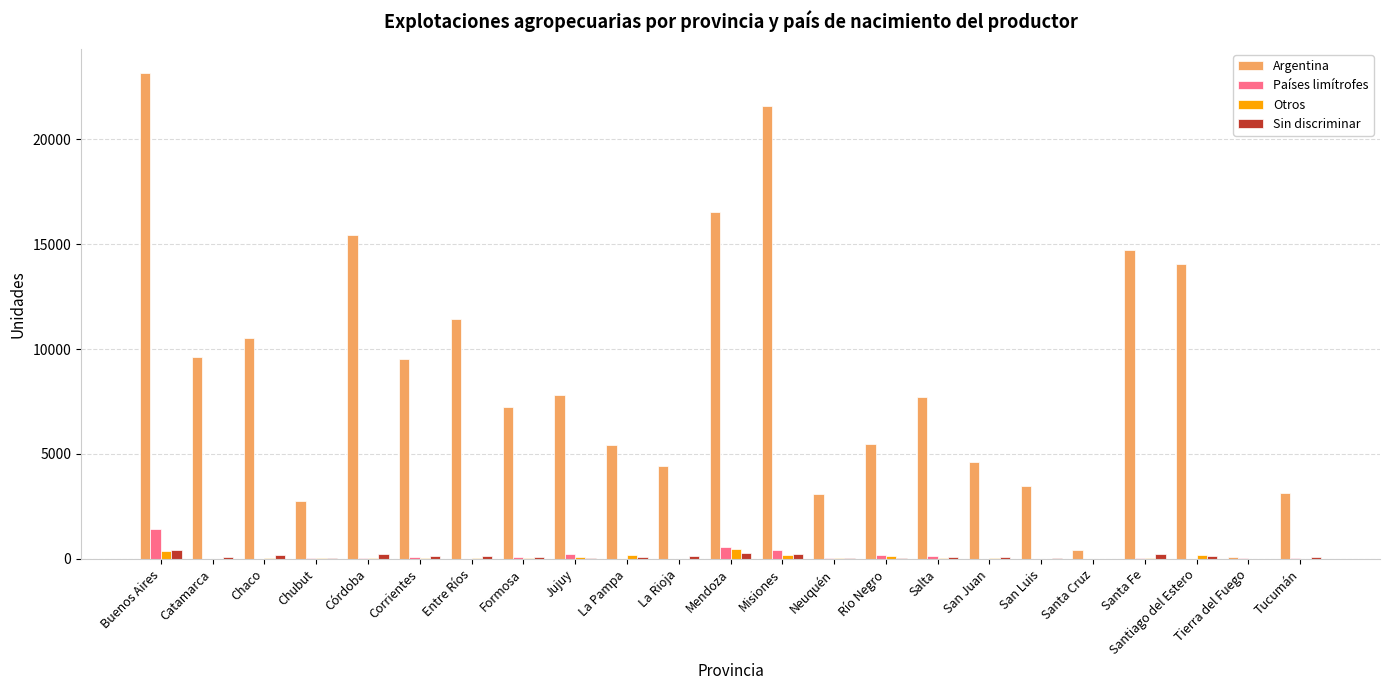

Which series has the largest total across all categories?

Argentina